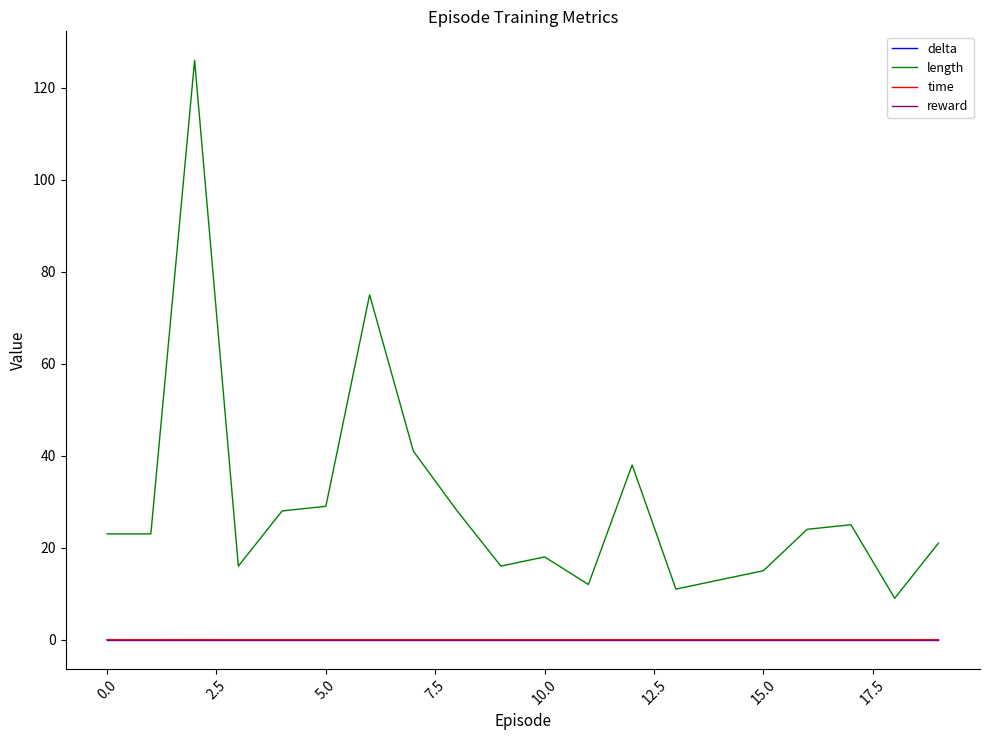

True or false: time and length cross at least once.

False